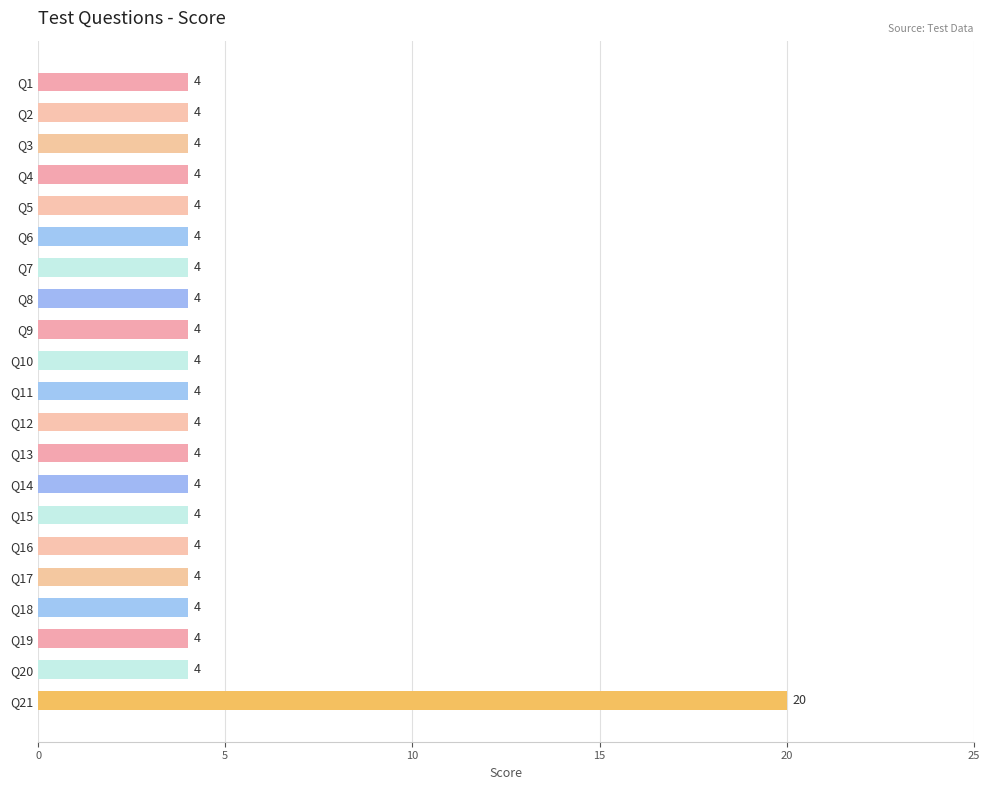

What is the value of the 14th bar from the top?

4